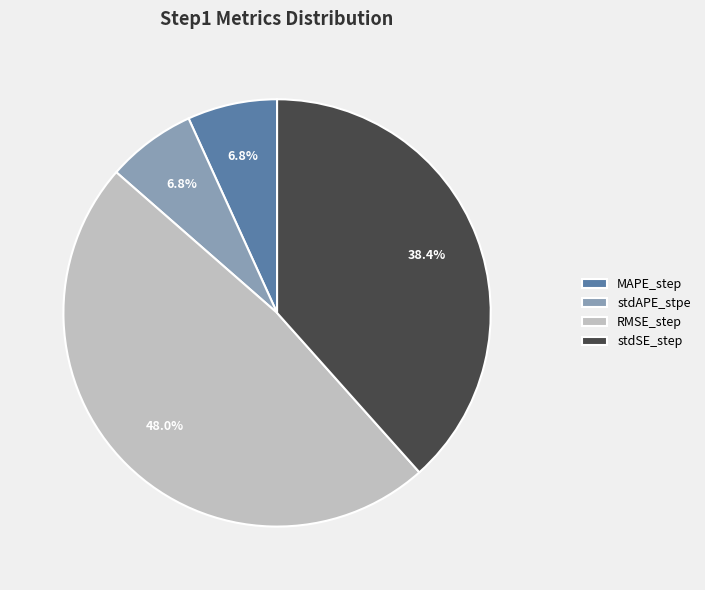

To the nearest percent, what portion does stdSE_step represent?

38%